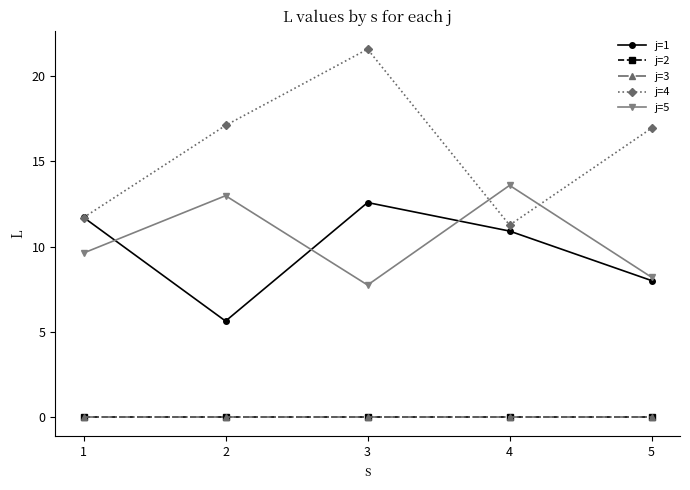

What is the difference between the highest and lowest values at 4?

13.6